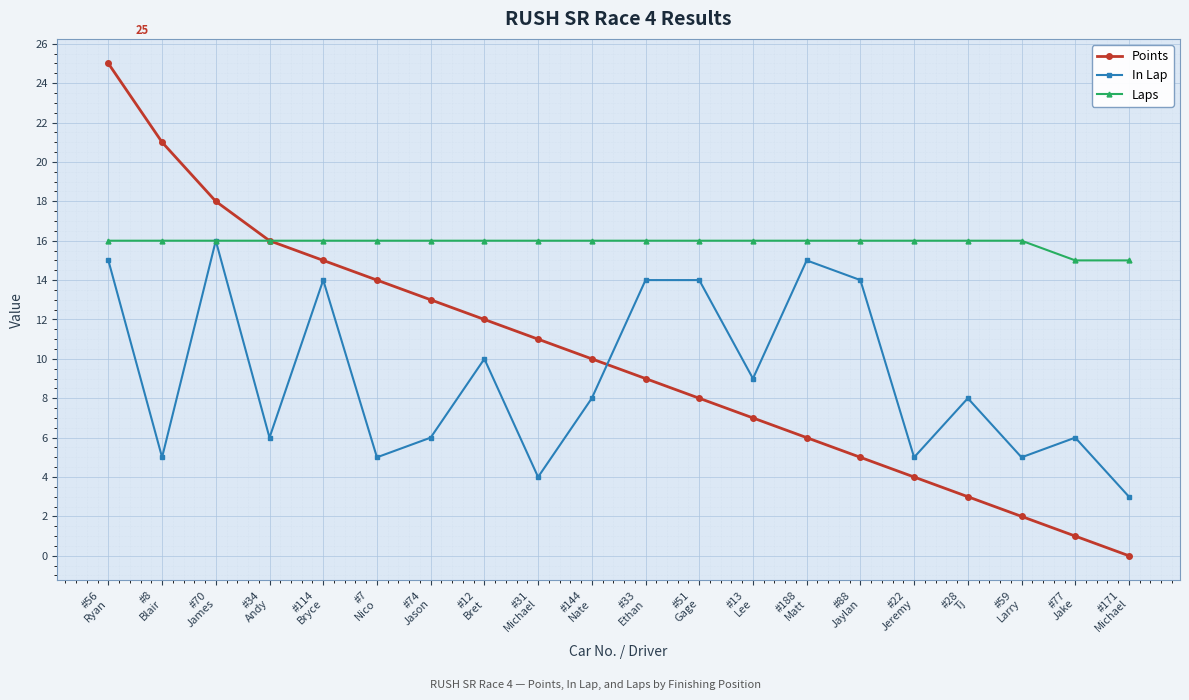

Reading right to left, list all the values displayed in this chart.

Points: 0	1	2	3	4	5	6	7	8	9	10	11	12	13	14	15	16	18	21	25
In Lap: 3	6	5	8	5	14	15	9	14	14	8	4	10	6	5	14	6	16	5	15
Laps: 15	15	16	16	16	16	16	16	16	16	16	16	16	16	16	16	16	16	16	16